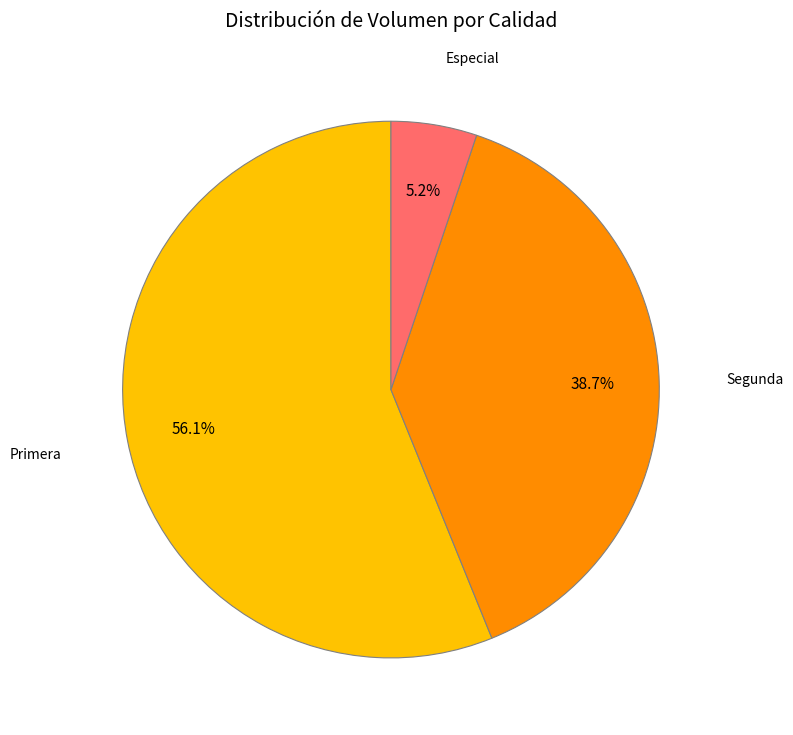

Does any single category account for the majority?

Yes